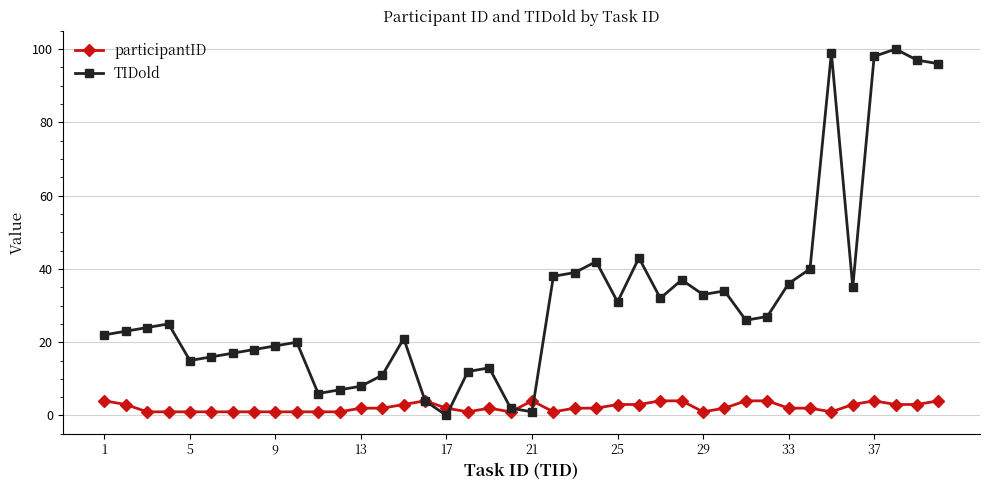

Rank the series by their average value, from lowest to highest.

participantID, TIDold